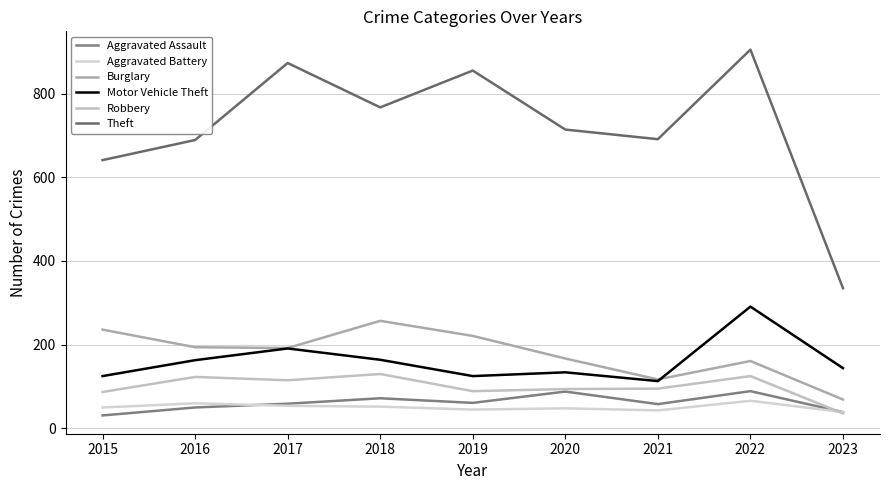

Rank the categories by Theft value from highest to lowest.

2022, 2017, 2019, 2018, 2020, 2021, 2016, 2015, 2023